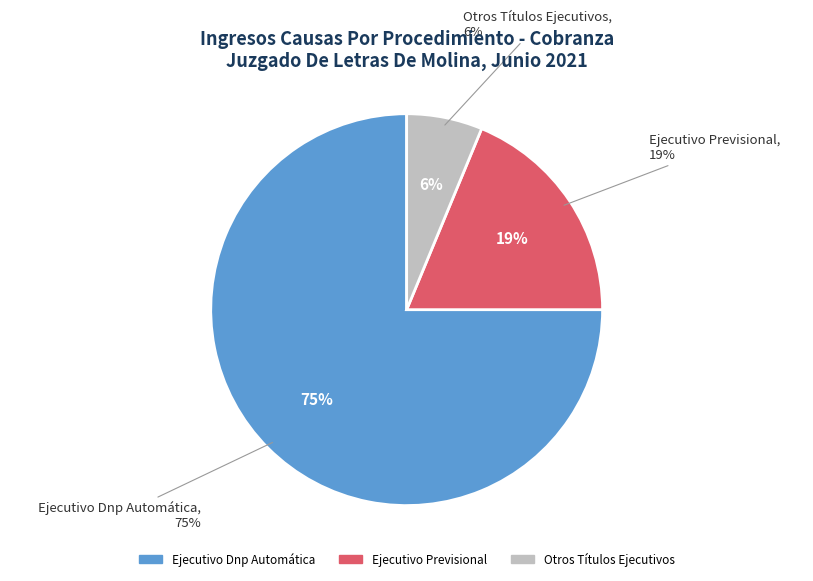

What percentage is the Otros Títulos Ejecutivos slice, to the nearest percent?

6%